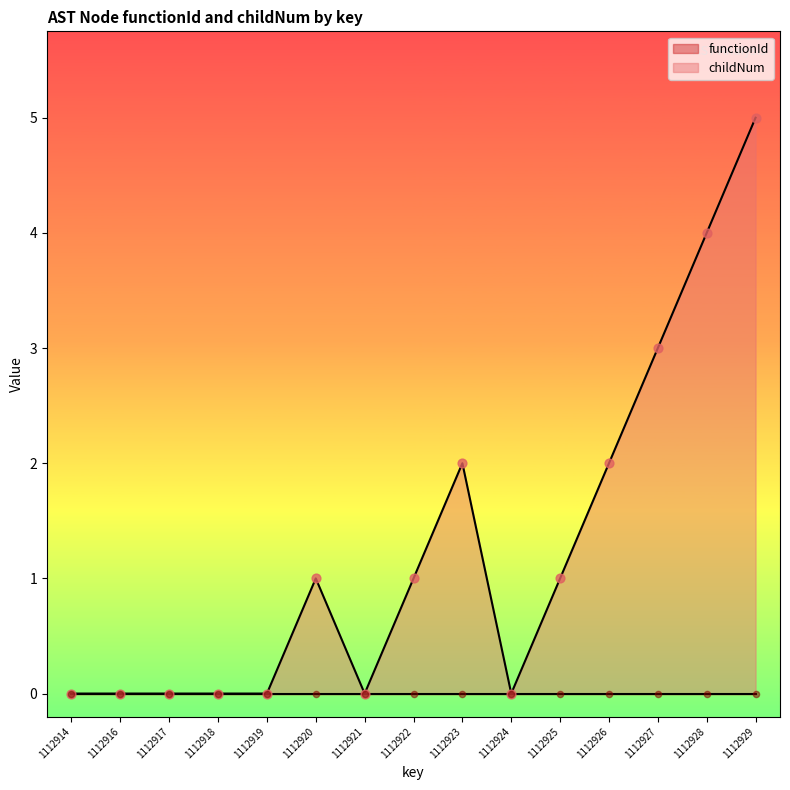

Which has a higher value, 1112927 or 1112917?

1112927